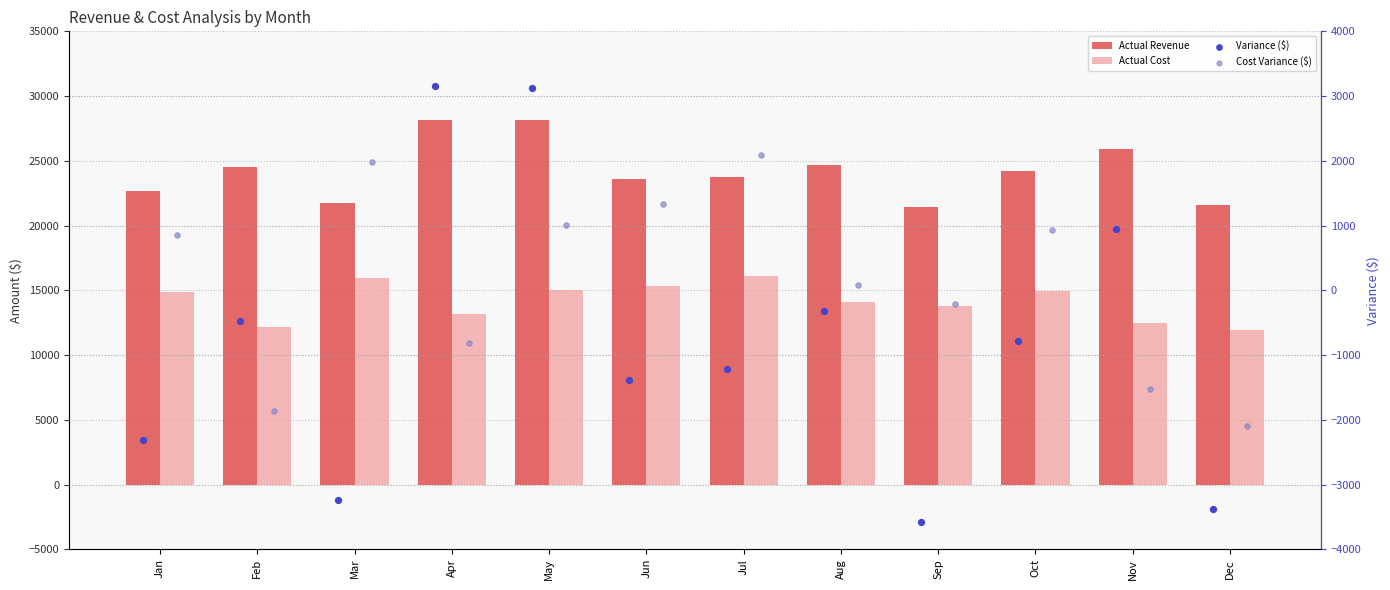

Which series has the largest total across all categories?

Actual Revenue